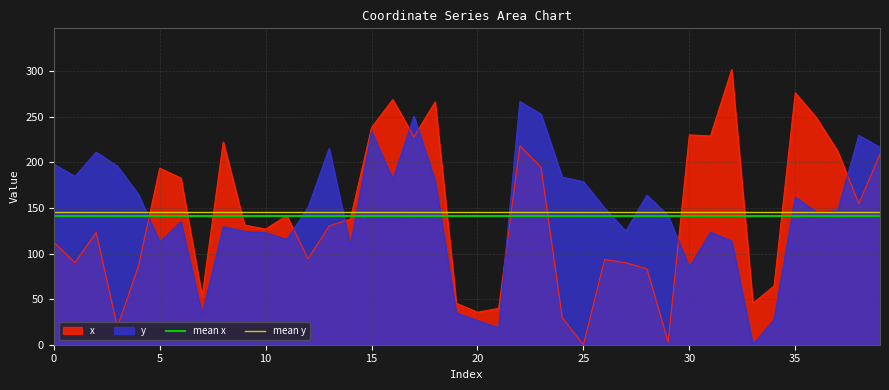

After their last crossing, which series has the higher values: y or x?

y